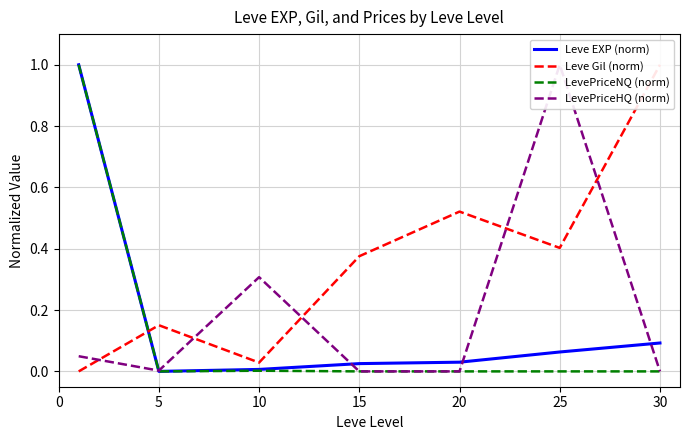

After their last crossing, which series has the higher values: Leve EXP (norm) or Leve Gil (norm)?

Leve Gil (norm)